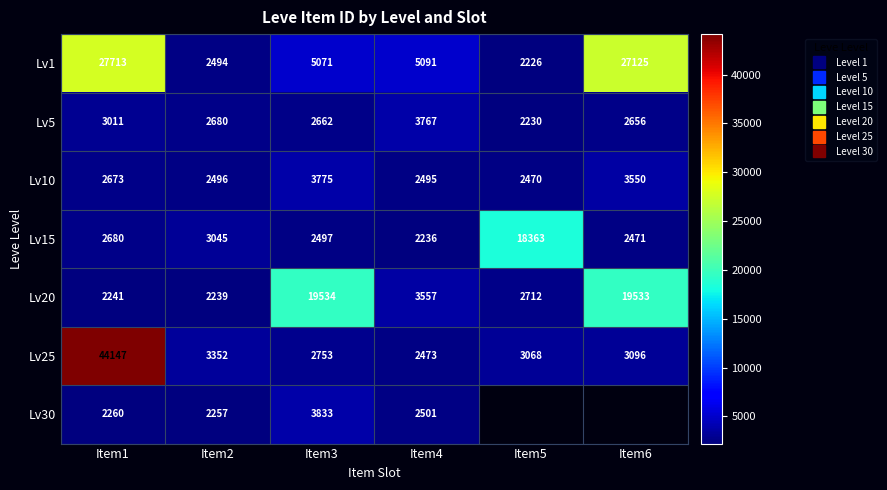

What is the average value of the Lv1 series?

11620.0